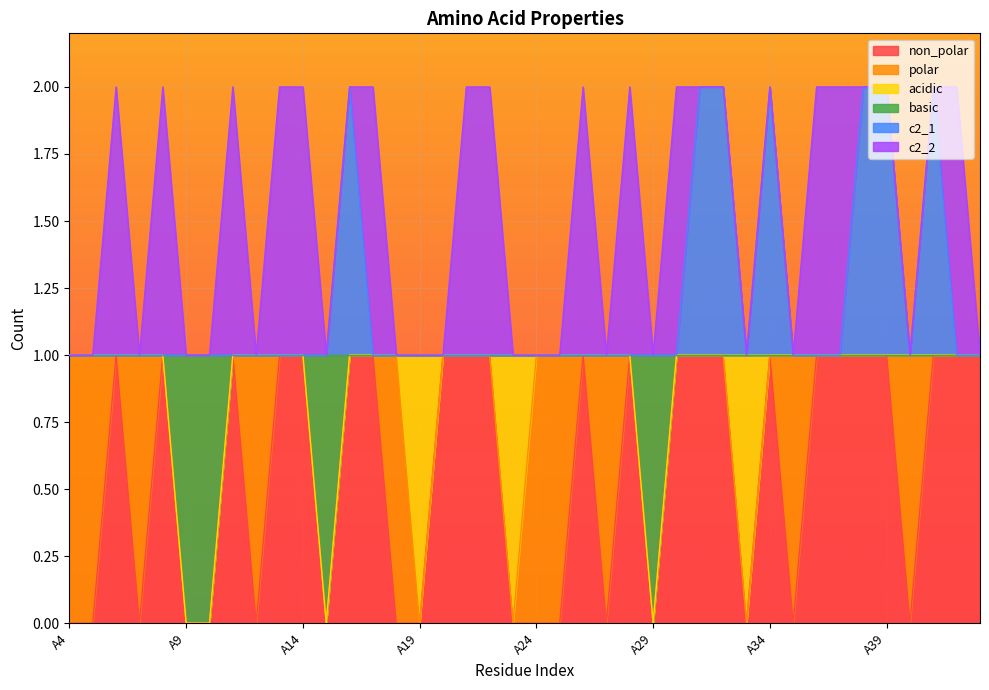

Count the c2_1 values in the range 1 to 2.

40